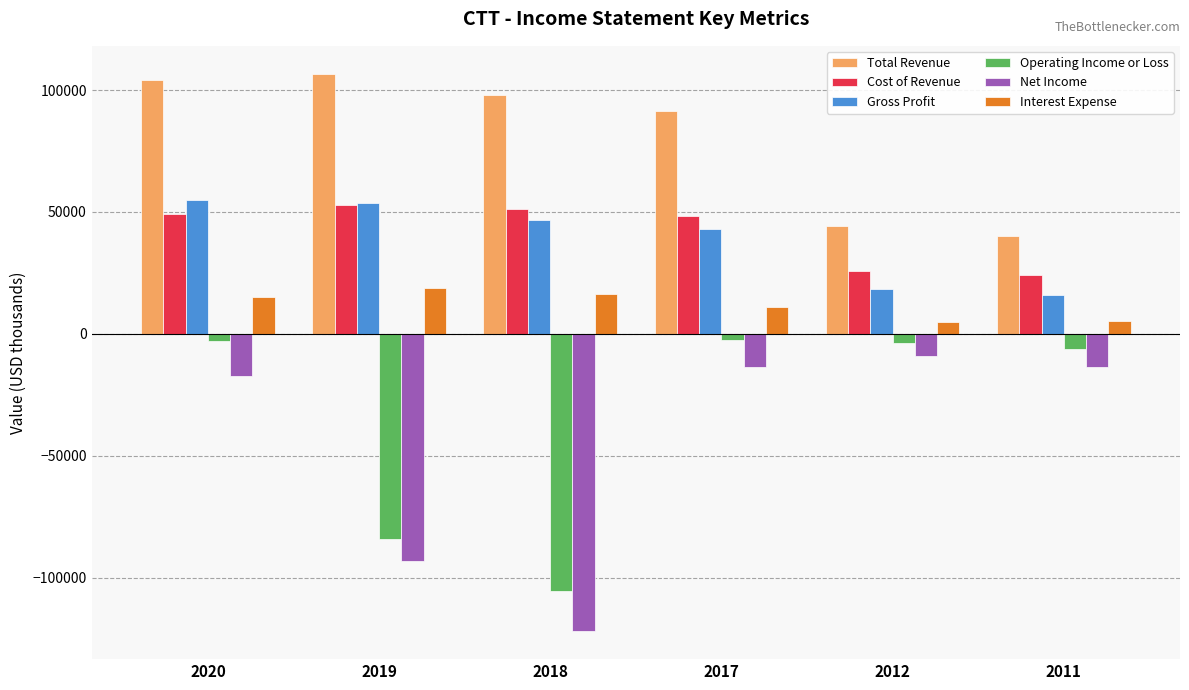

What is the sum of all Interest Expense values?

71600